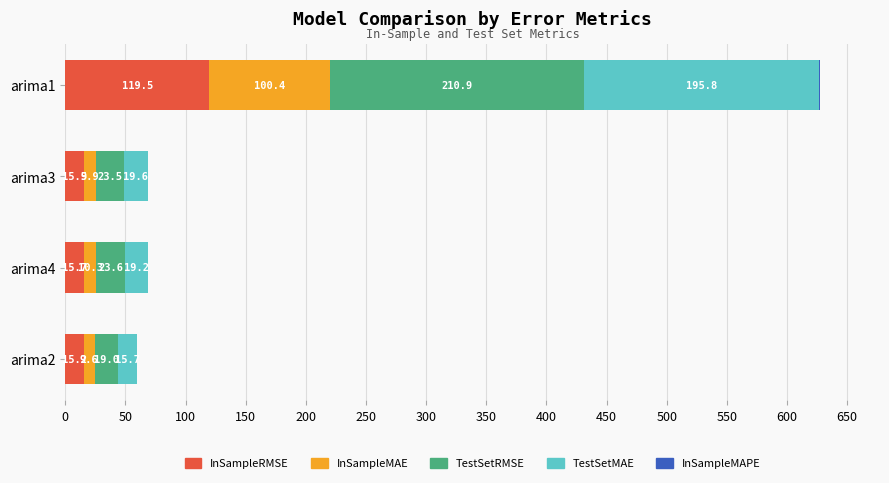

True or false: InSampleRMSE has a value of 15.7 at arima4.

True